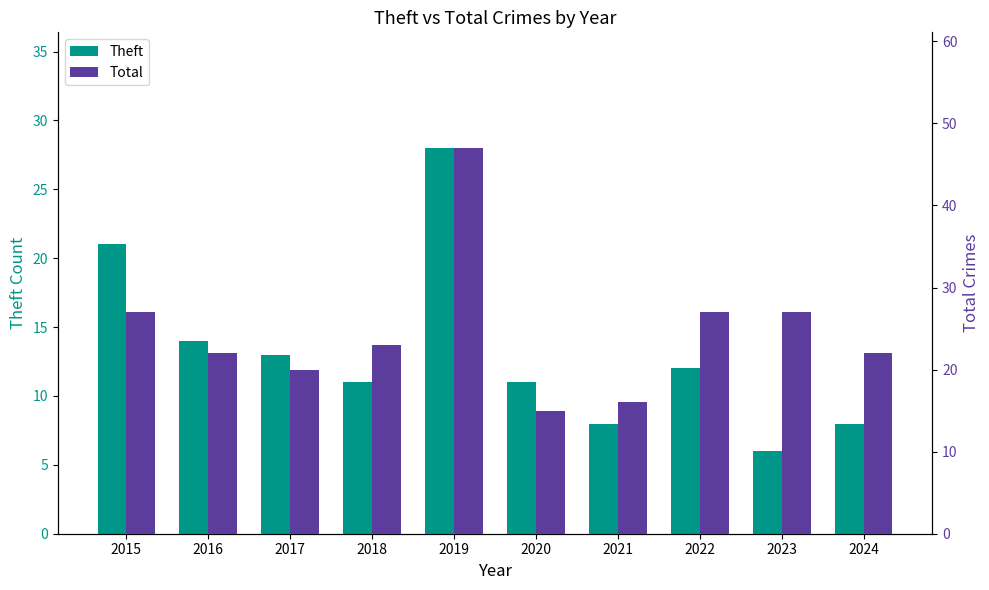

What are all the series names shown in the legend?

Theft, Total